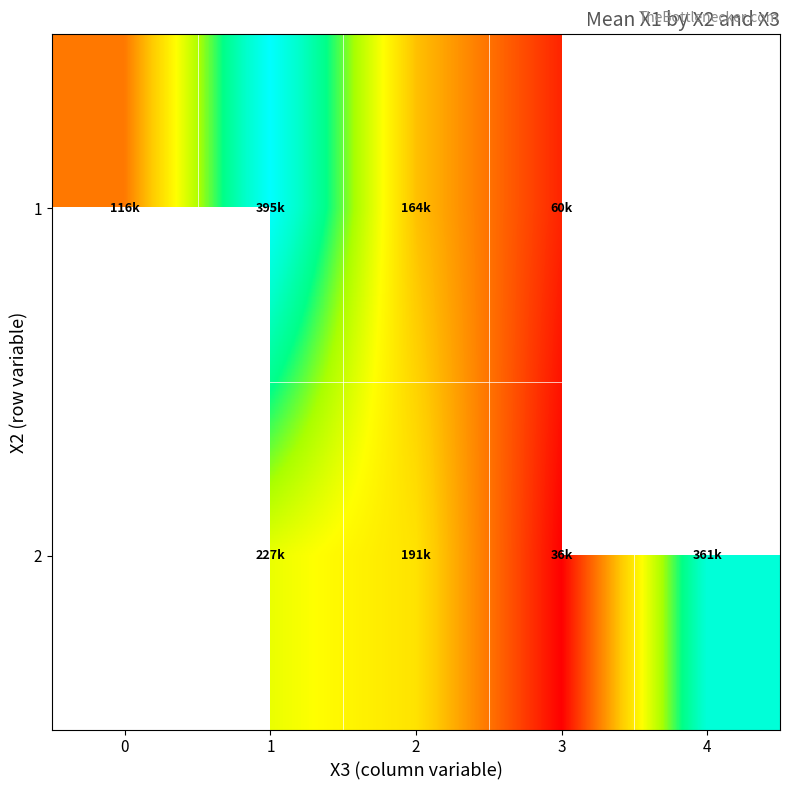

How many positive values does the 2 series have?

4